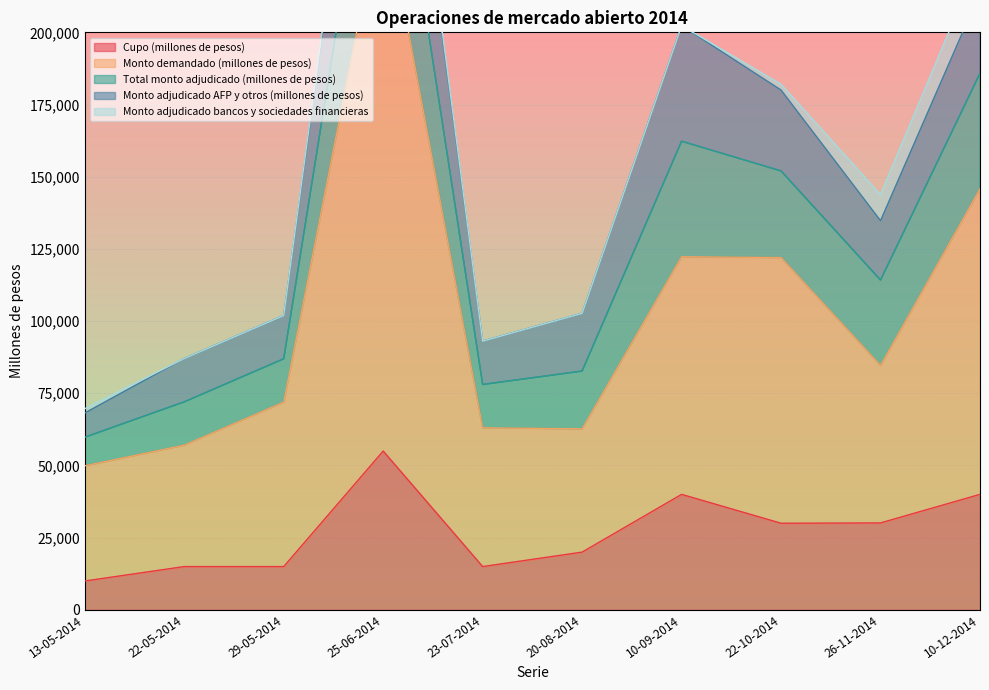

True or false: Cupo (millones de pesos) and Total monto adjudicado (millones de pesos) intersect in this chart.

False